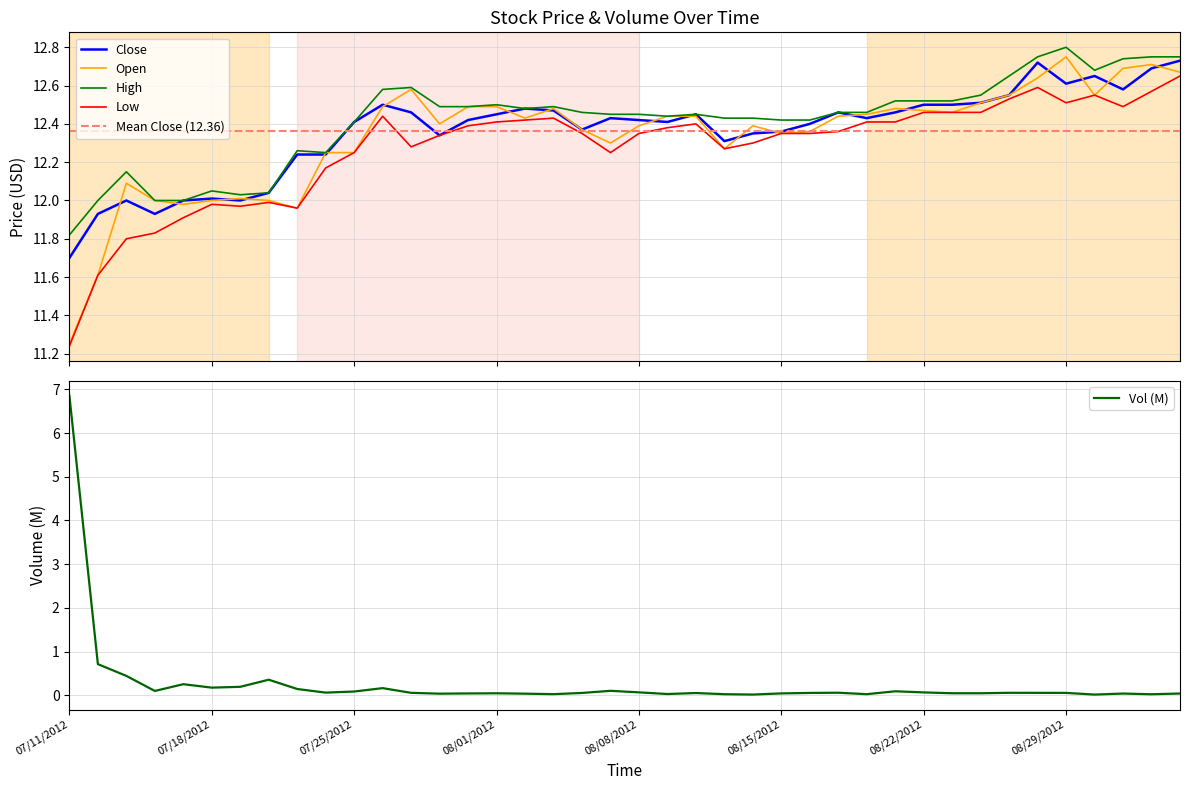

What is the spread (max minus min) of values at 07/12/2012?

11.3